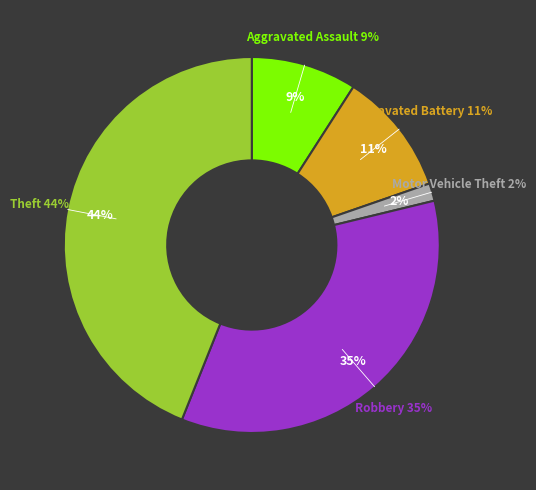

The Aggravated Battery slice represents 2% of the pie. True or false?

False